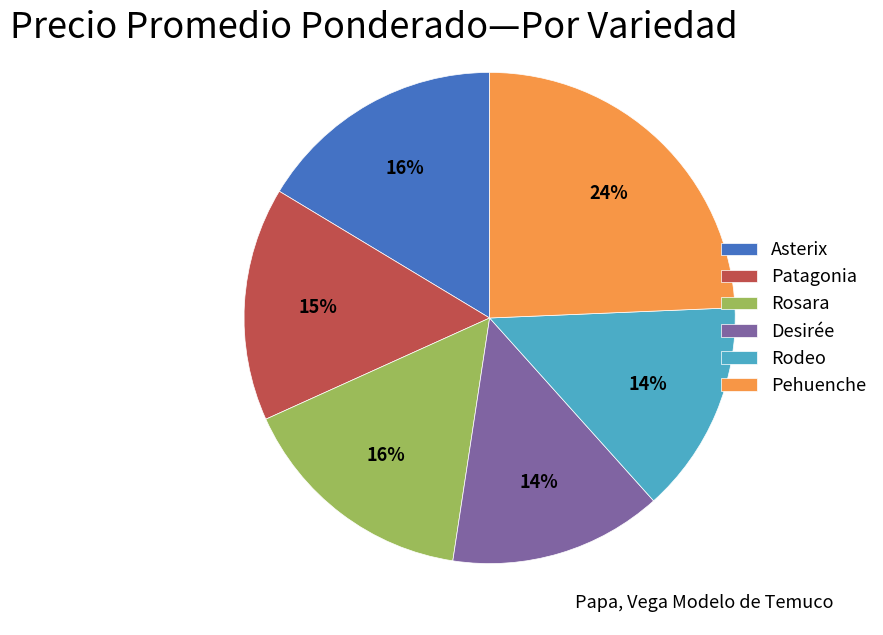

Between Rodeo and Asterix, which is larger?

Asterix